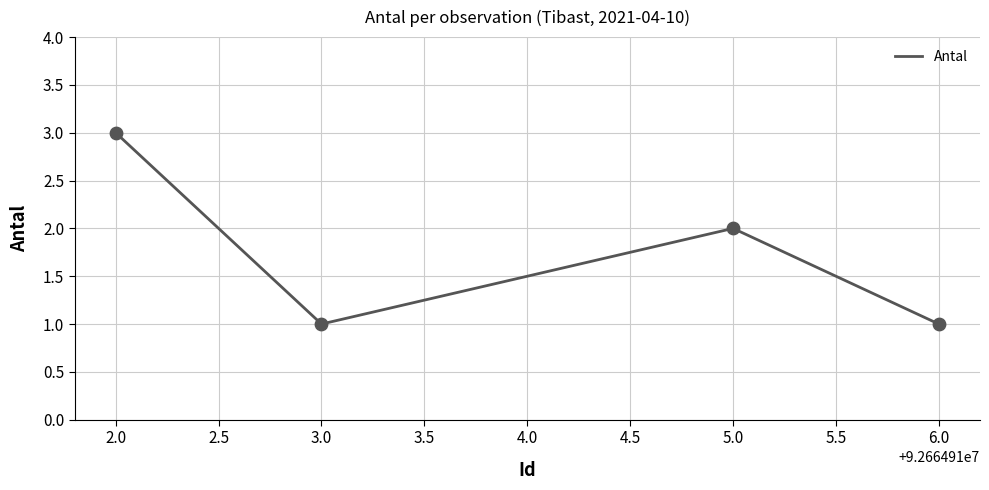

Between 5.0 and 3.0, which is larger?

5.0